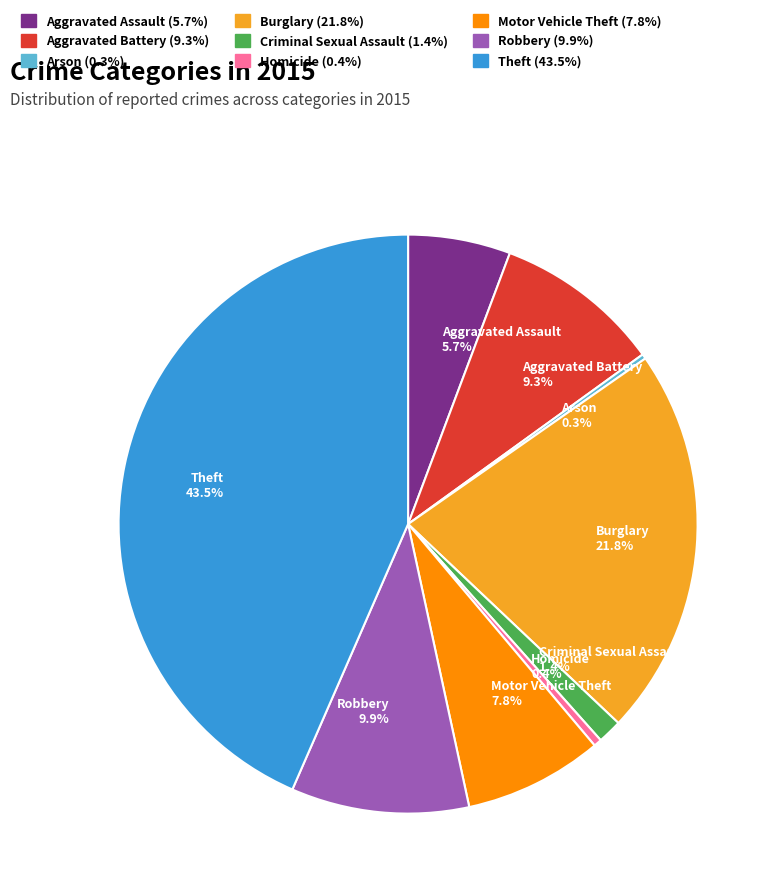

To the nearest percent, what is the combined percentage of Aggravated Battery and Burglary?

31%